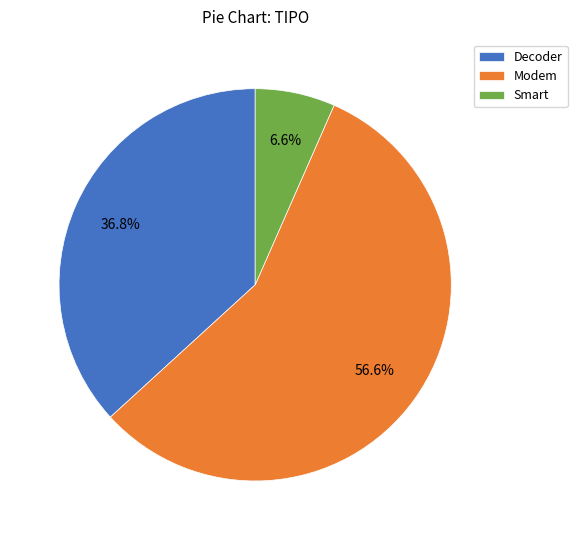

What percentage is the Modem slice, to the nearest percent?

57%